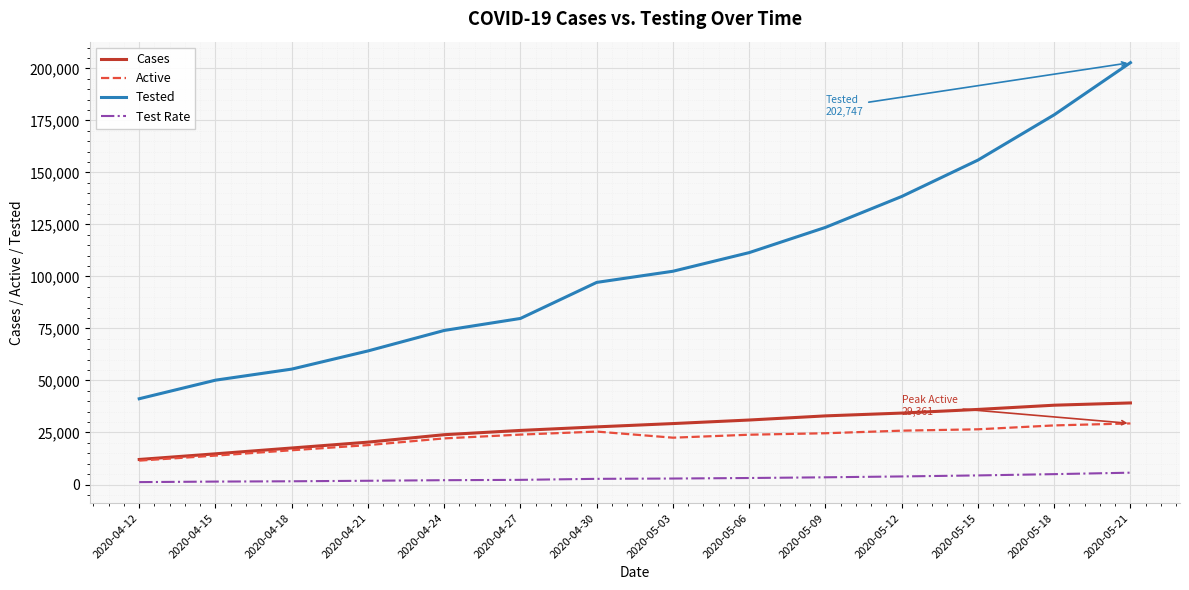

In Active, how many points are higher than both neighbors (excluding endpoints)?

1